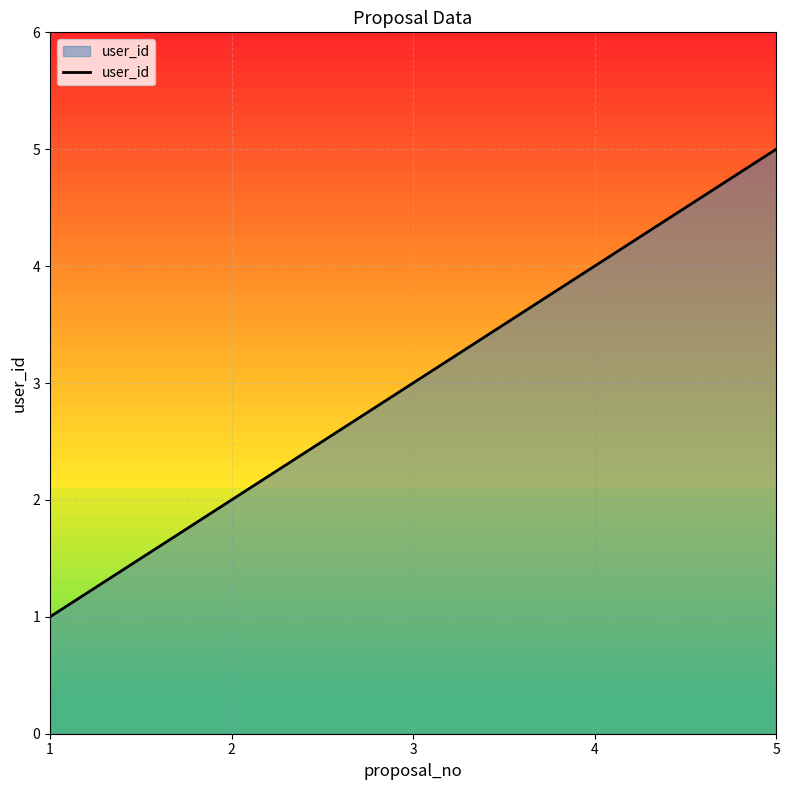

What is the smallest value displayed?

1